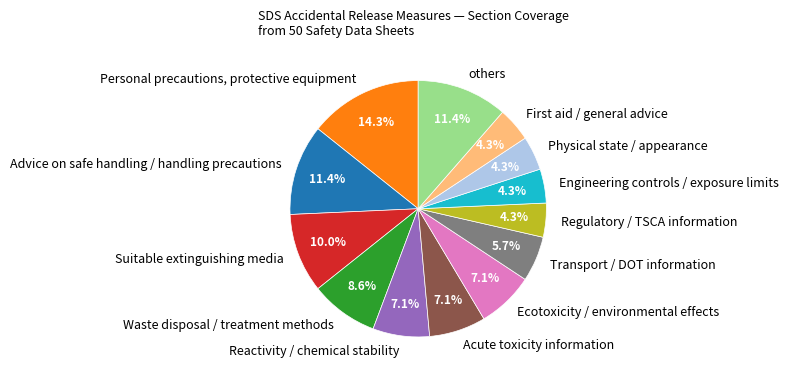

To the nearest percent, what percentage of the pie is Ecotoxicity / environmental effects?

7%